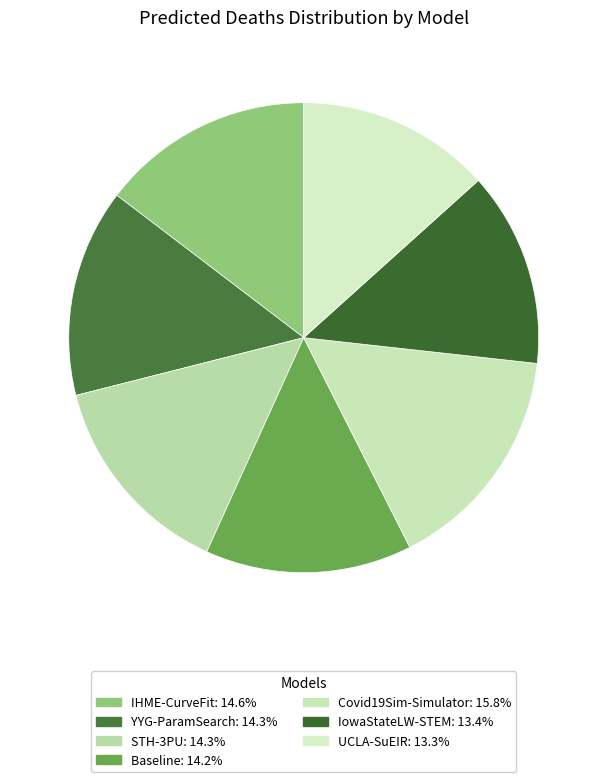

Is it true that Baseline is 14% of the pie?

True